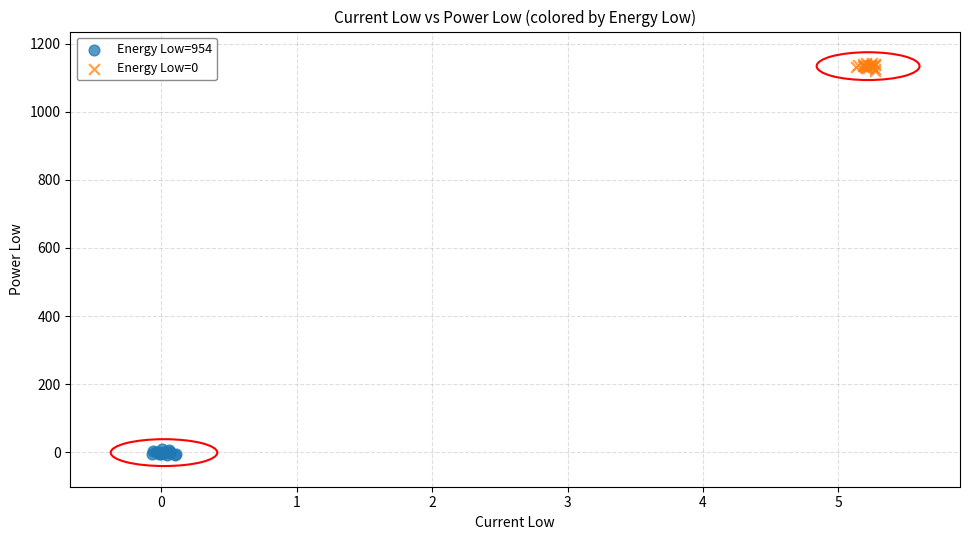

Which series reaches the minimum Y coordinate?

Energy Low=954